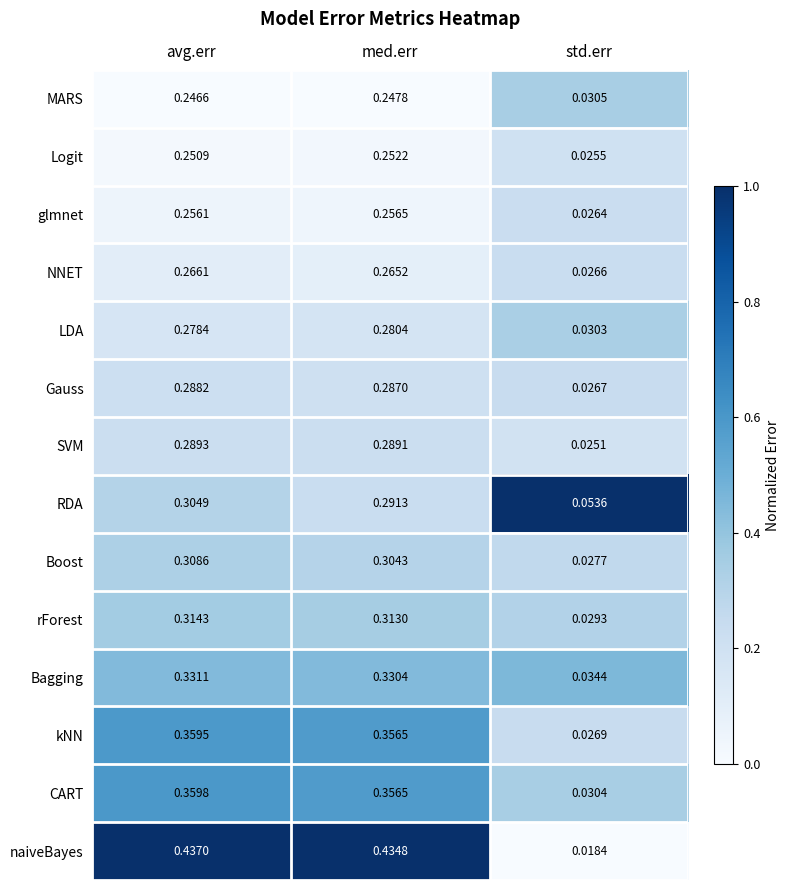

Which category has the lowest value in the MARS series?

std.err